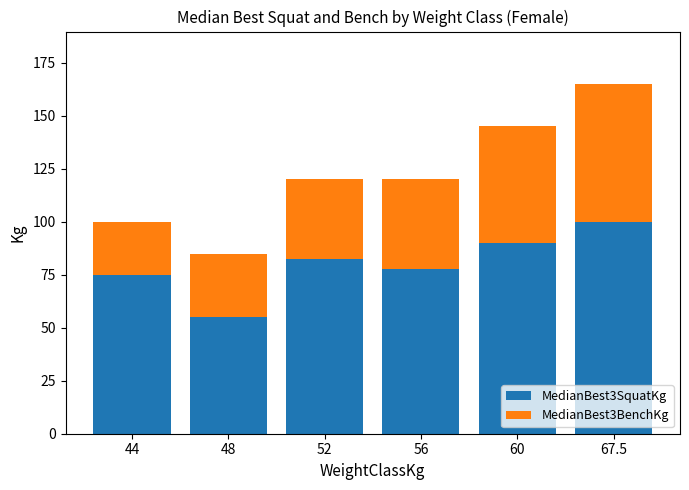

What are all the series names shown in the legend?

MedianBest3SquatKg, MedianBest3BenchKg